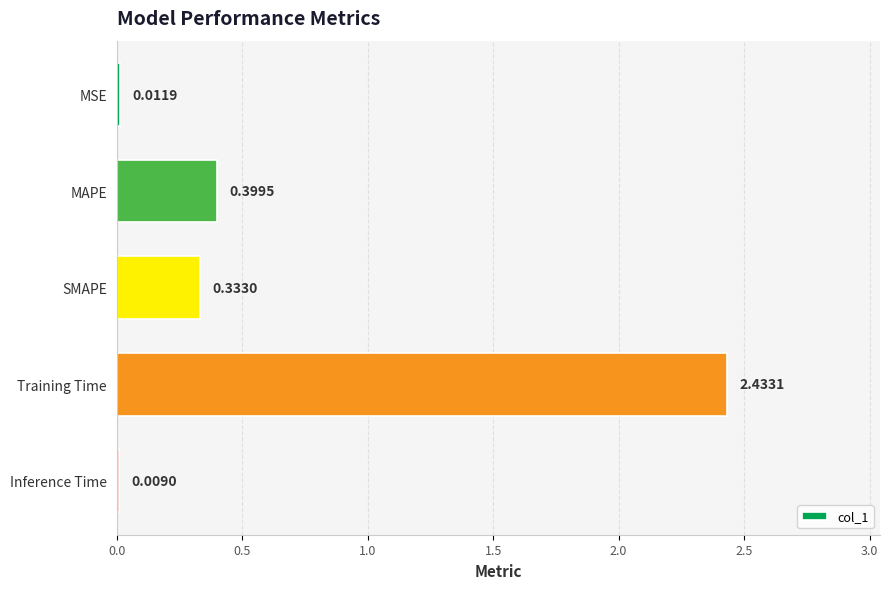

At which label is the value closest to 1?

MAPE